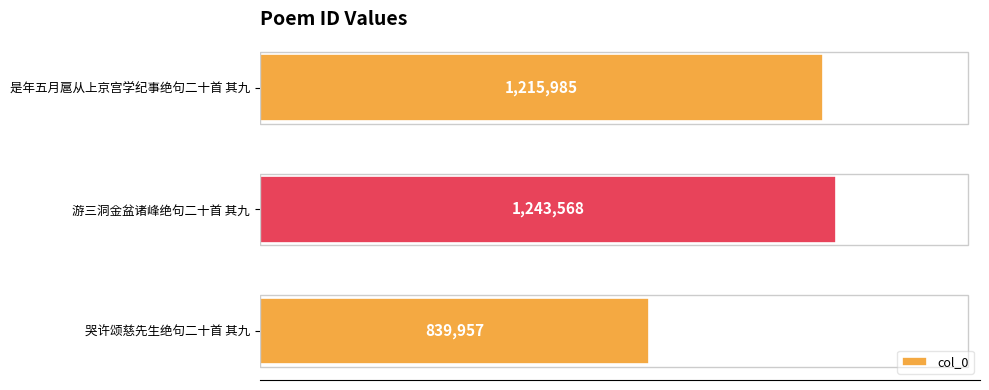

Are the bars horizontal?

Yes